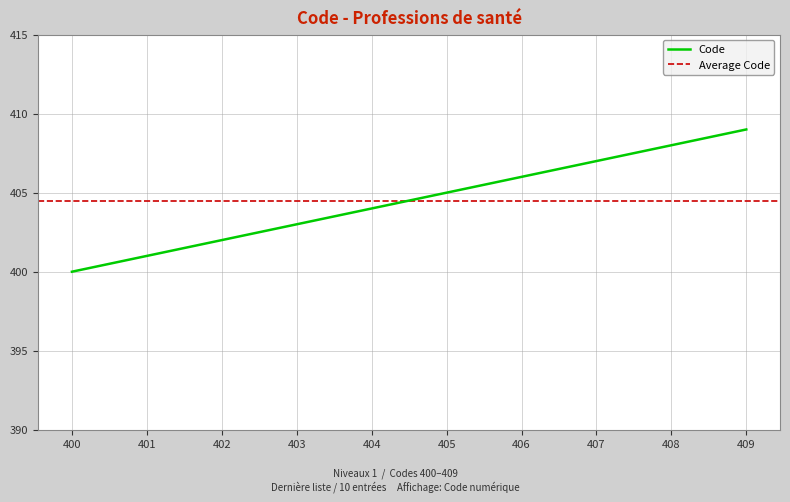

The chart shows a value of 620 at 400. True or false?

False